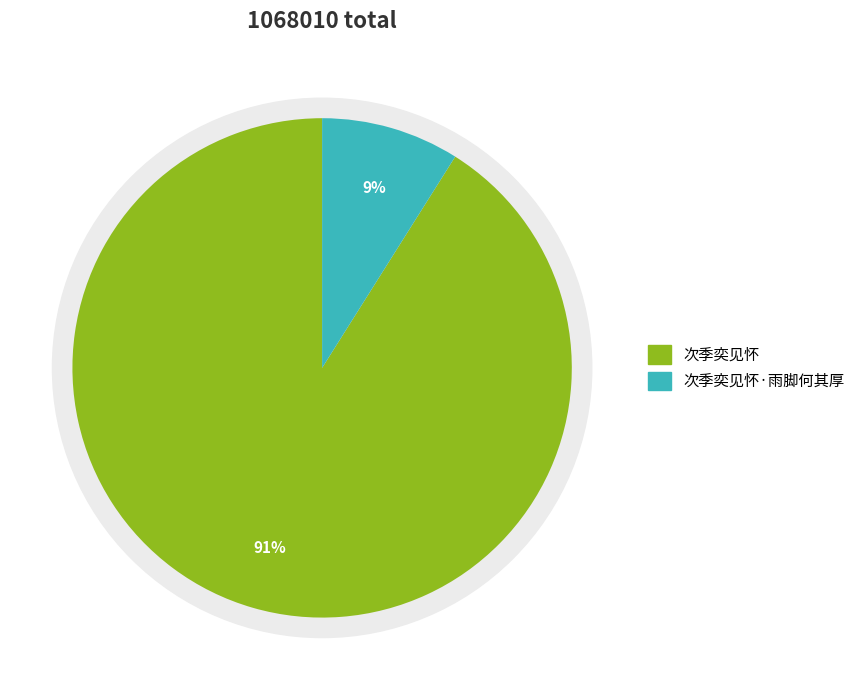

Count the number of slices in the pie.

2